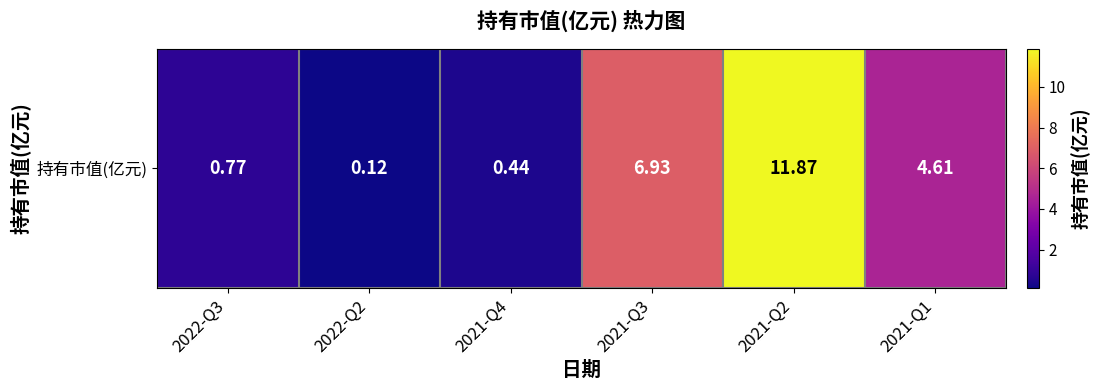

Reading left to right, transcribe all the data shown in this chart.

0.8	0.1	0.4	6.9	11.9	4.6